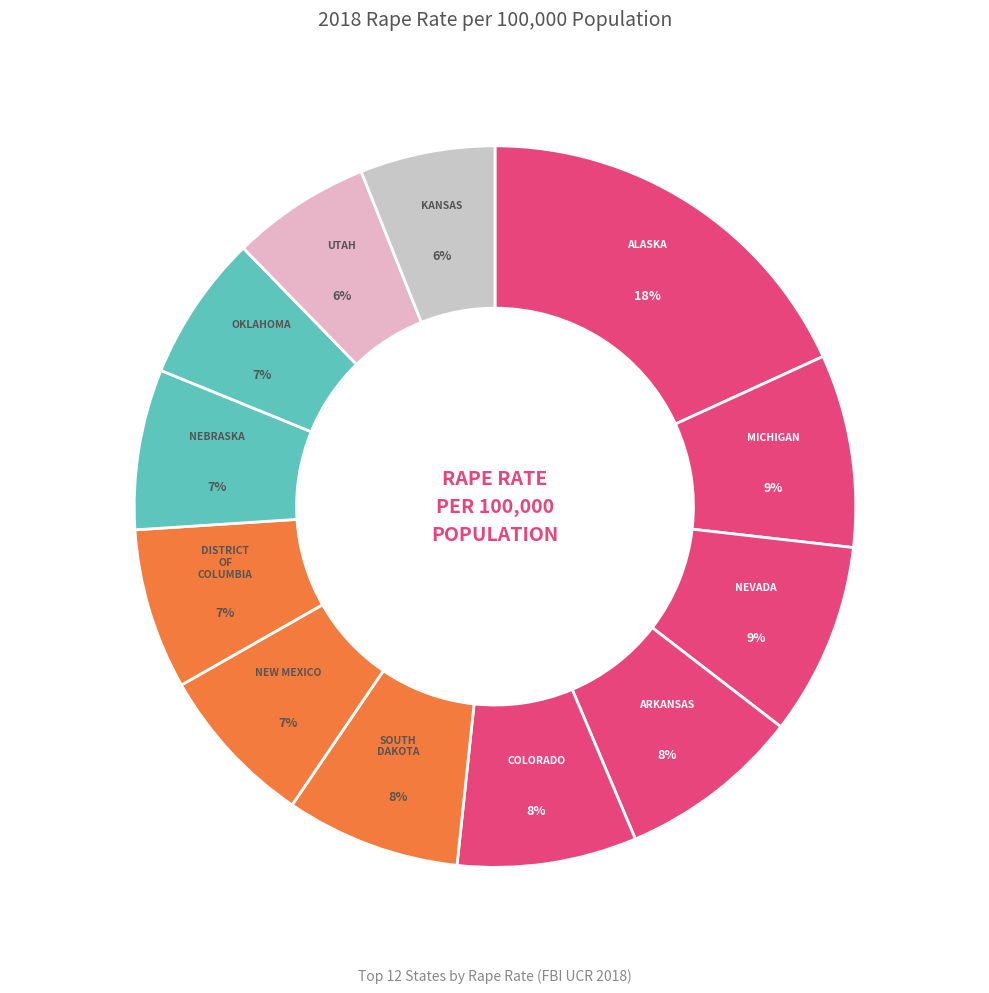

Which category has the smallest portion of the pie?

KANSAS